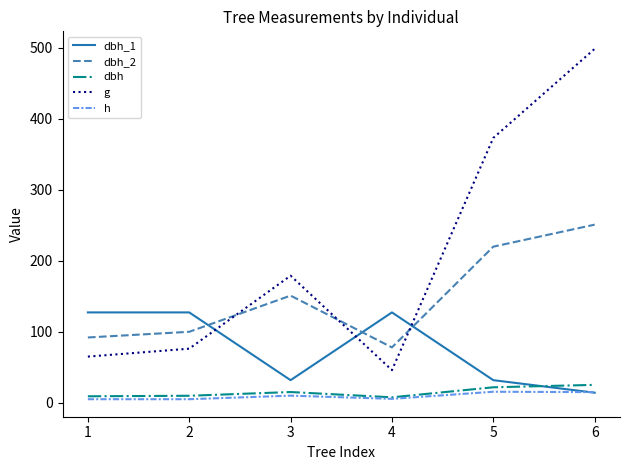

True or false: dbh_2 has more than 0 points higher than both neighbors.

True